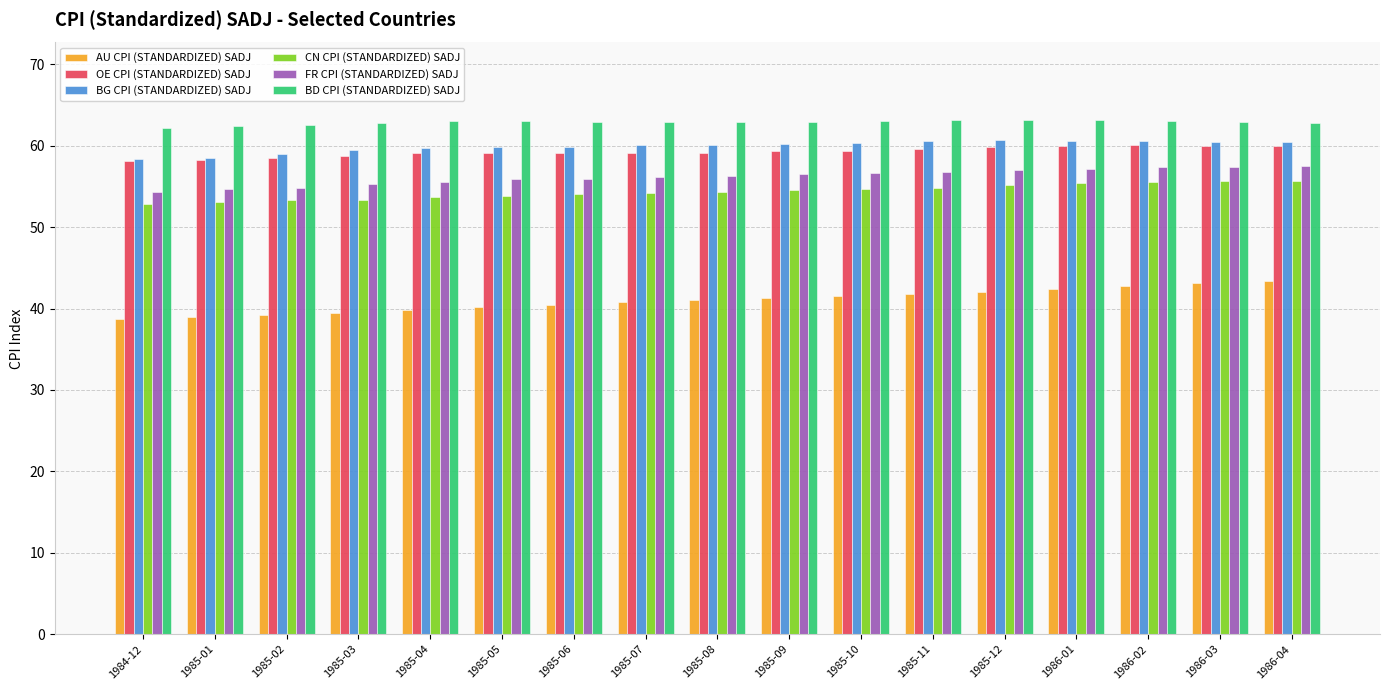

What is the average value of the CN CPI (STANDARDIZED) SADJ series?

54.4